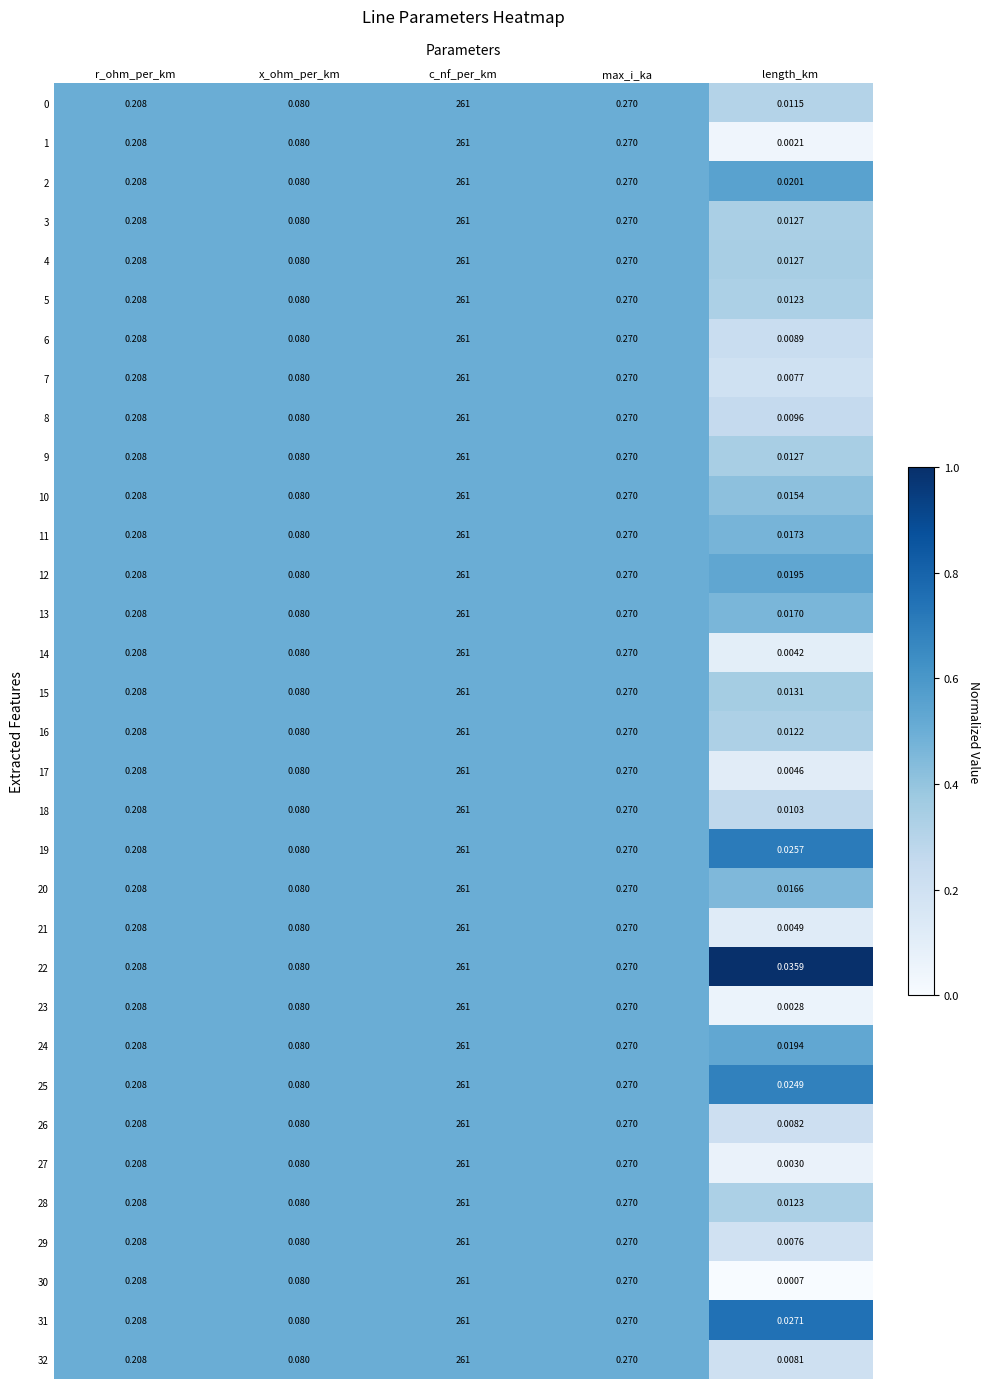

Is the value of 12 at length_km greater than the value of 27 at length_km?

Yes